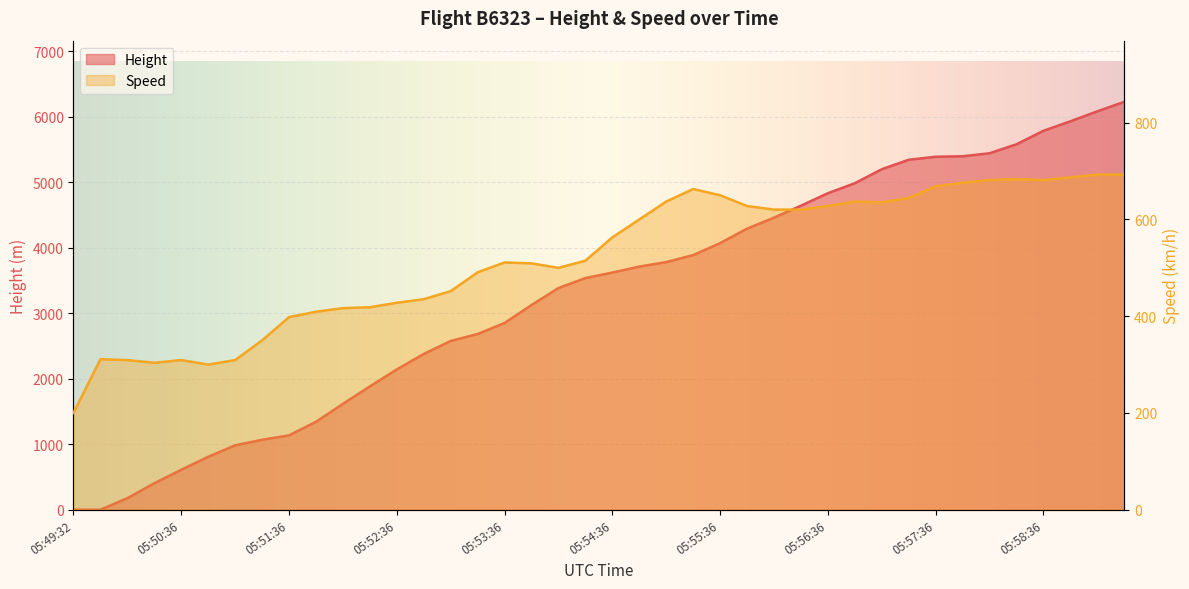

Reading left to right, extract all data points from this chart.

Height: 05:49:32=0.0	05:49:51=0.0	05:50:06=175.3	05:50:21=403.9	05:50:36=609.6	05:50:51=807.7	05:51:06=983.0	05:51:21=1066.8	05:51:36=1135.4	05:51:51=1341.1	05:52:06=1615.4	05:52:21=1882.1	05:52:36=2141.2	05:52:51=2377.4	05:53:06=2575.6	05:53:21=2682.2	05:53:36=2849.9	05:53:51=3124.2	05:54:06=3383.3	05:54:21=3535.7	05:54:36=3619.5	05:54:51=3710.9	05:55:06=3779.5	05:55:21=3886.2	05:55:36=4069.1	05:55:51=4290.1	05:56:06=4457.7	05:56:21=4640.6	05:56:36=4831.1	05:56:51=4983.5	05:57:06=5196.8	05:57:21=5341.6	05:57:36=5387.3	05:57:51=5395.0	05:58:06=5440.7	05:58:21=5577.8	05:58:36=5783.6	05:58:51=5928.4	05:59:06=6080.8	05:59:22=6225.5
Speed: 05:49:32=200.0	05:49:51=311.1	05:50:06=309.3	05:50:21=303.7	05:50:36=309.3	05:50:51=300.0	05:51:06=309.3	05:51:21=350.0	05:51:36=398.2	05:51:51=409.3	05:52:06=416.7	05:52:21=418.6	05:52:36=427.8	05:52:51=435.2	05:53:06=451.9	05:53:21=490.8	05:53:36=511.2	05:53:51=509.3	05:54:06=500.0	05:54:21=514.9	05:54:36=563.0	05:54:51=600.0	05:55:06=637.1	05:55:21=663.0	05:55:36=650.1	05:55:51=627.8	05:56:06=620.4	05:56:21=620.4	05:56:36=627.8	05:56:51=637.1	05:57:06=635.2	05:57:21=644.5	05:57:36=668.6	05:57:51=676.0	05:58:06=681.5	05:58:21=683.4	05:58:36=681.5	05:58:51=687.1	05:59:06=692.6	05:59:22=692.6